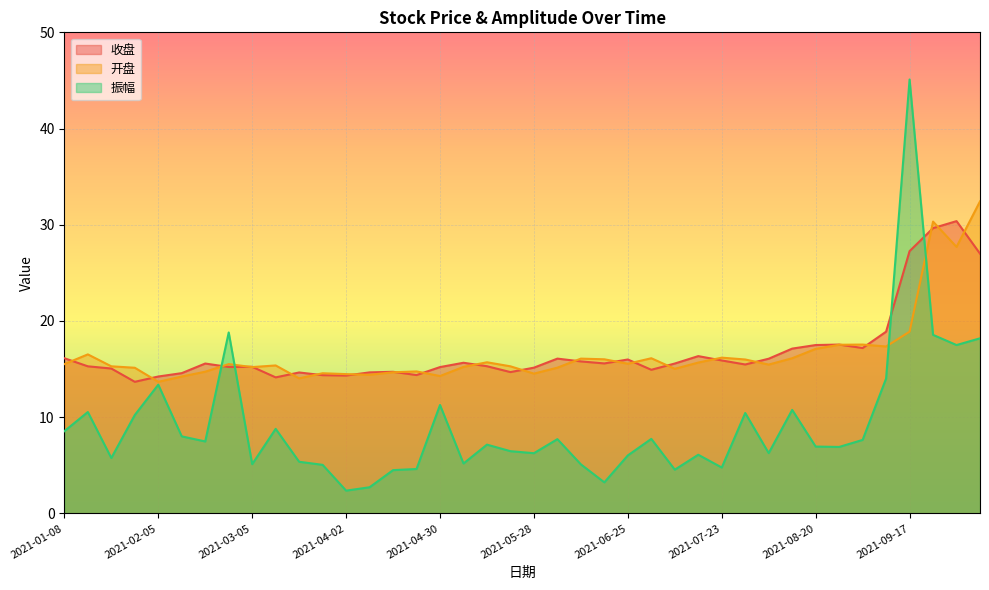

Rank the categories by 振幅 value from lowest to highest.

2021-04-02, 2021-04-09, 2021-06-18, 2021-04-16, 2021-07-09, 2021-04-23, 2021-07-23, 2021-03-26, 2021-06-11, 2021-03-05, 2021-05-07, 2021-03-19, 2021-01-22, 2021-06-25, 2021-07-16, 2021-05-28, 2021-08-06, 2021-05-21, 2021-08-27, 2021-08-20, 2021-05-14, 2021-02-19, 2021-09-03, 2021-06-04, 2021-07-02, 2021-02-10, 2021-01-08, 2021-03-12, 2021-01-29, 2021-07-30, 2021-01-15, 2021-08-13, 2021-04-30, 2021-02-05, 2021-09-10, 2021-09-30, 2021-10-08, 2021-09-24, 2021-02-26, 2021-09-17